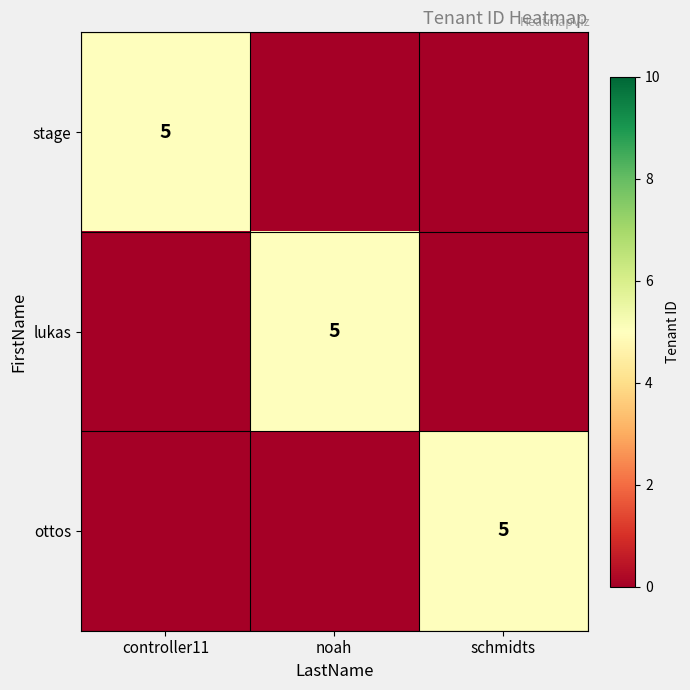

True or false: stage has a value of 5 at controller11.

True